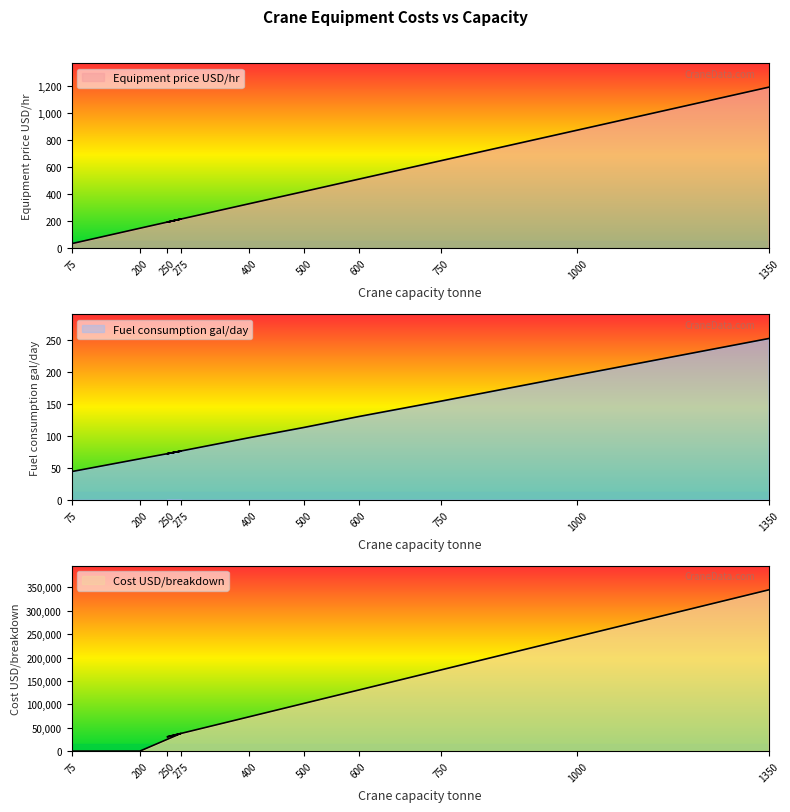

Rank the series at 1350 from lowest to highest value.

Fuel consumption gal per day, Equipment price USD per hour, Cost USD per breakdown